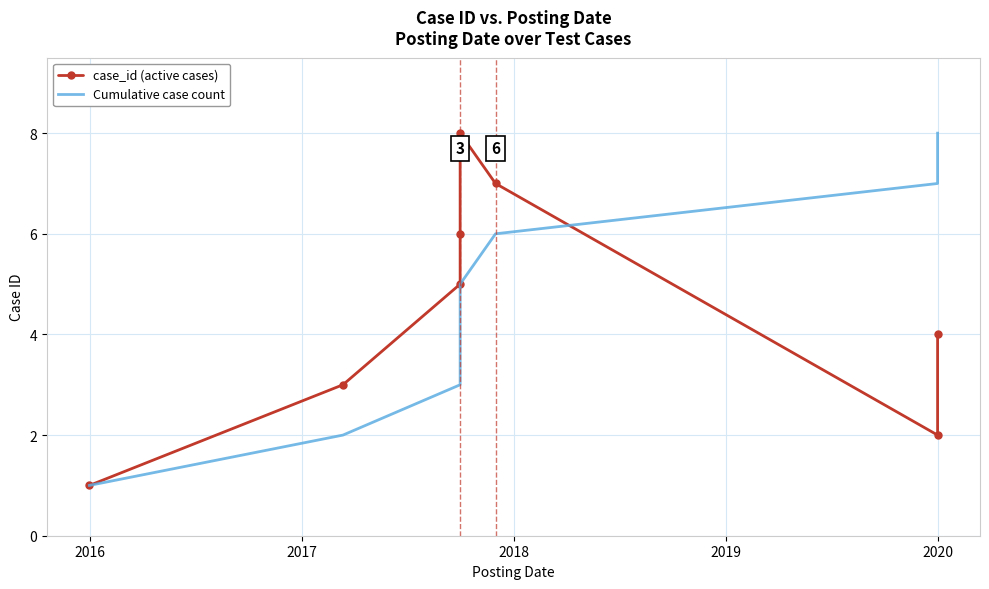

What is the label of the 3rd point from the left?

2017